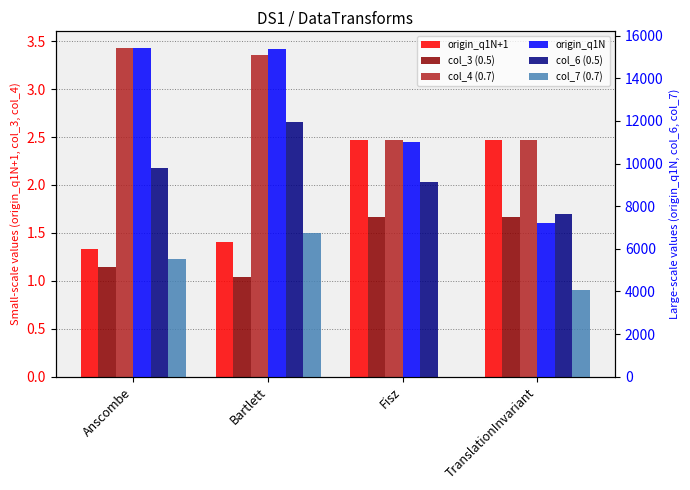

How many bars are there in each group?

6